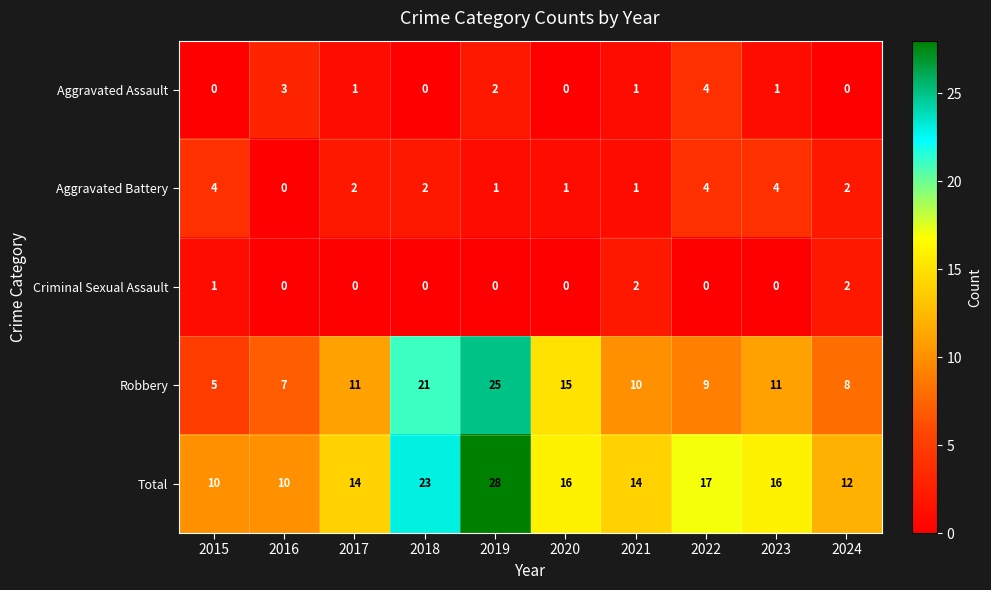

At how many categories does at least one series exceed 1?

10